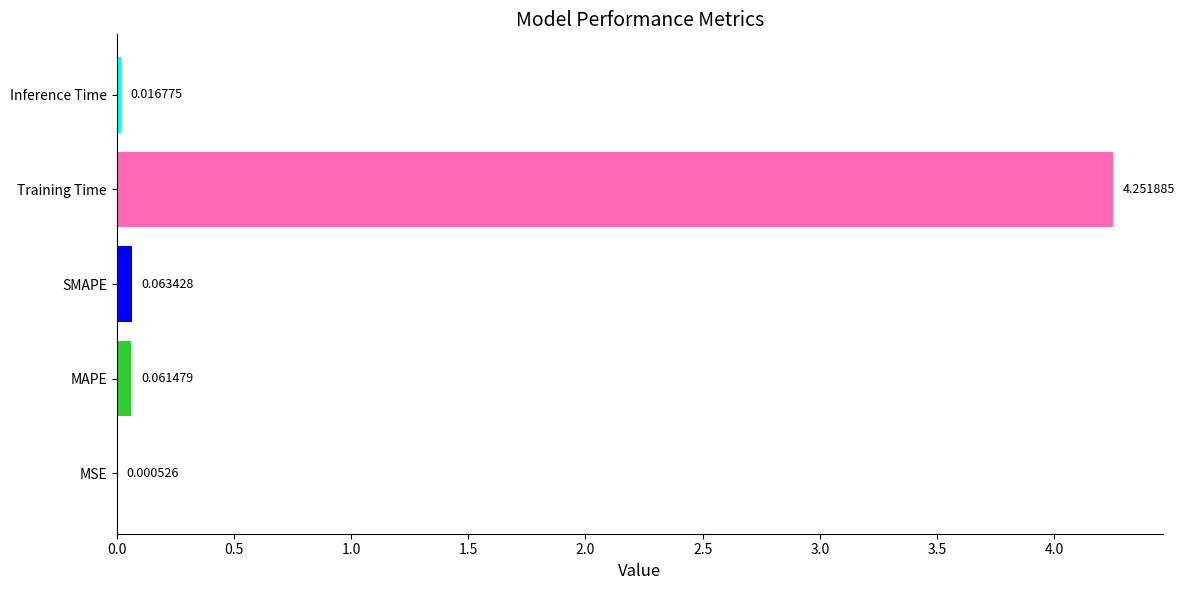

Where is the data nearest to the value 2?

SMAPE